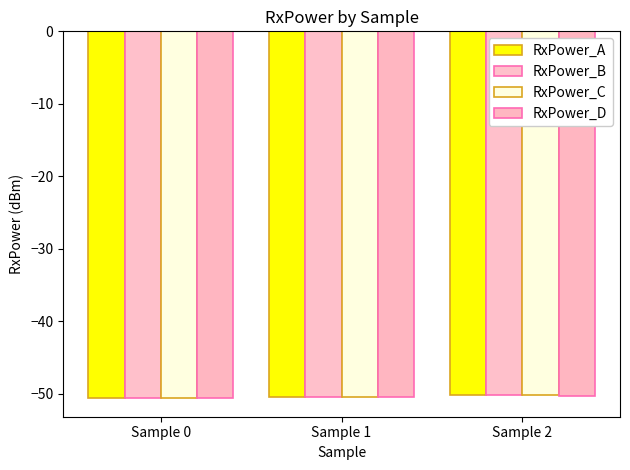

How many categories are shown in the chart?

3